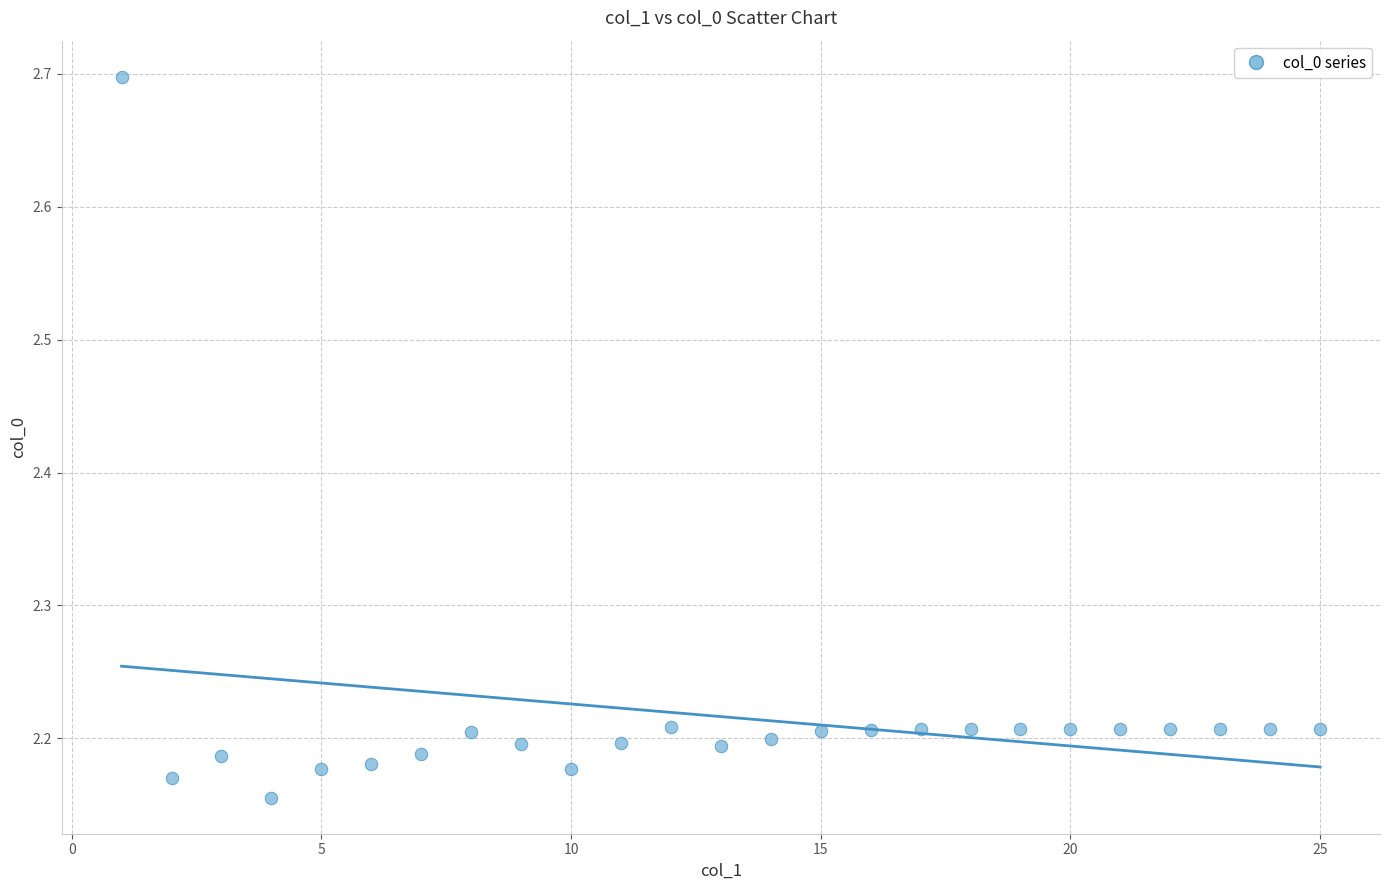

What is the range of X values (max minus min)?

24.0